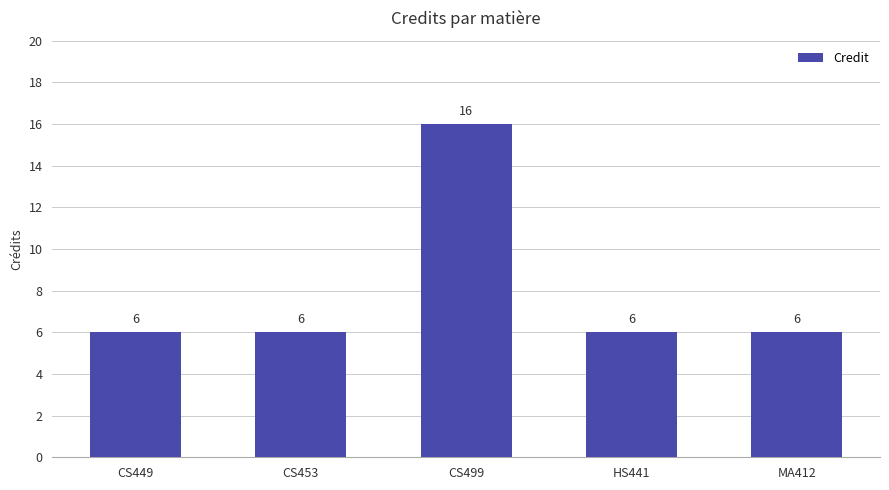

What is the sum of the values at CS499 and CS449?

22